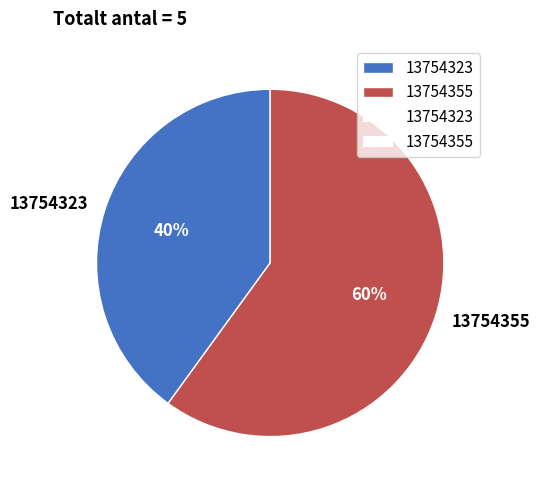

Rank the categories by value from highest to lowest.

13754355, 13754323